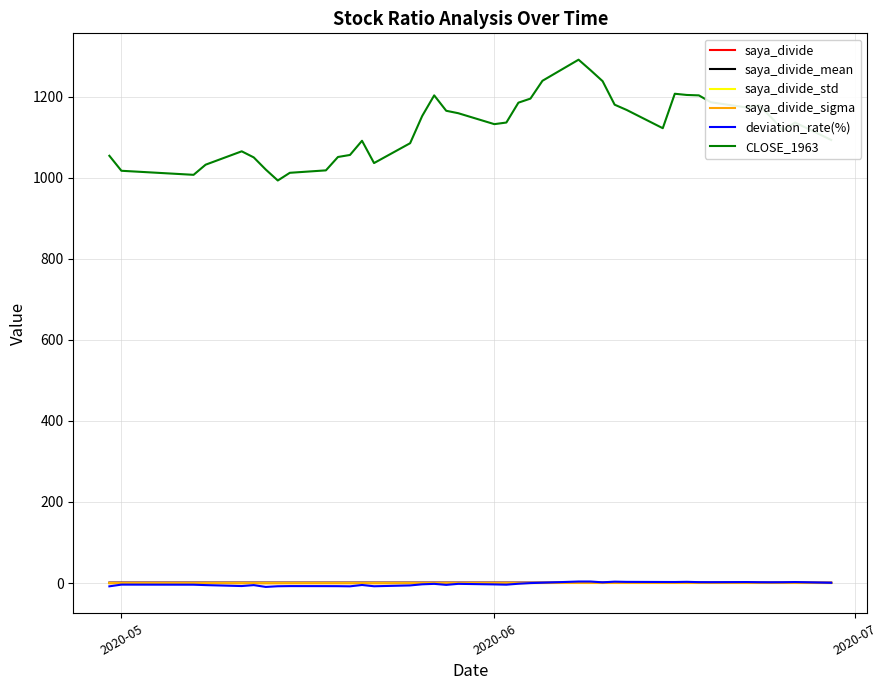

Which series has the largest total across all categories?

CLOSE_1963